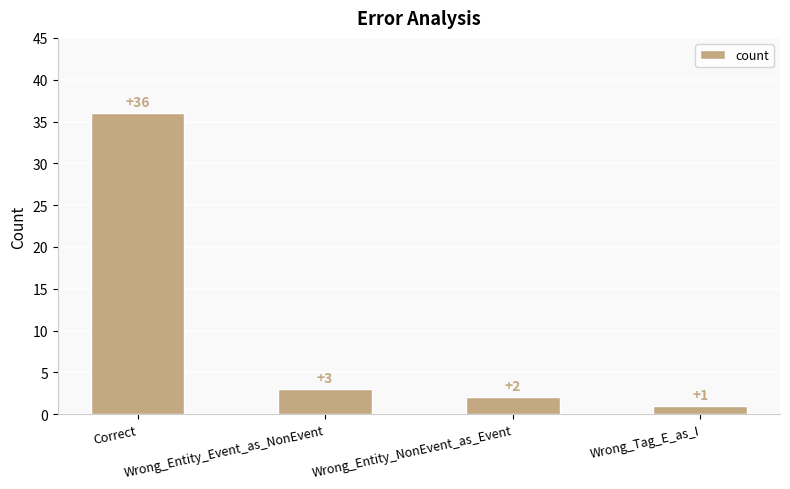

What is the minimum value shown in the chart?

1